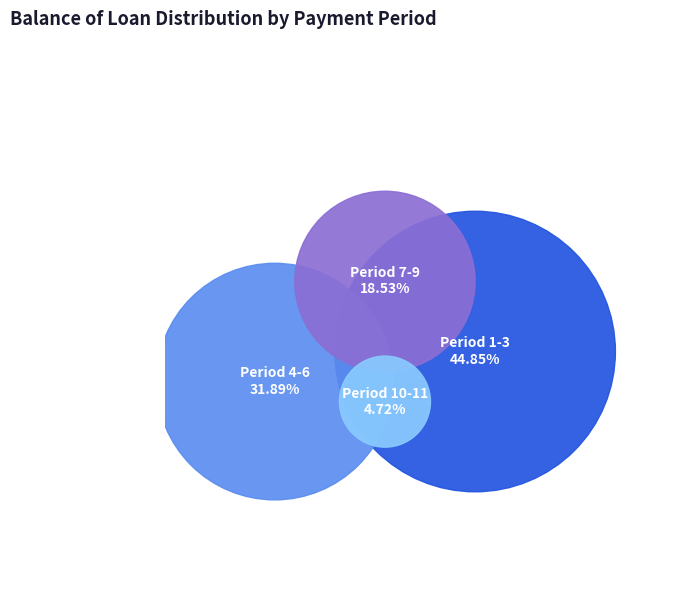

True or false: 6 accounts for 1% of the total.

False